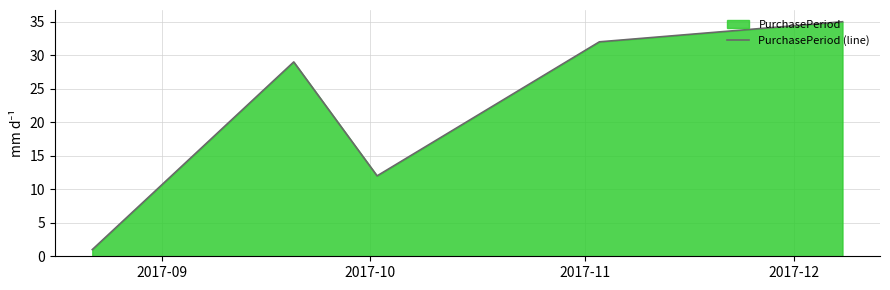

How many interior local peaks (higher than both neighbors) does the data have?

1